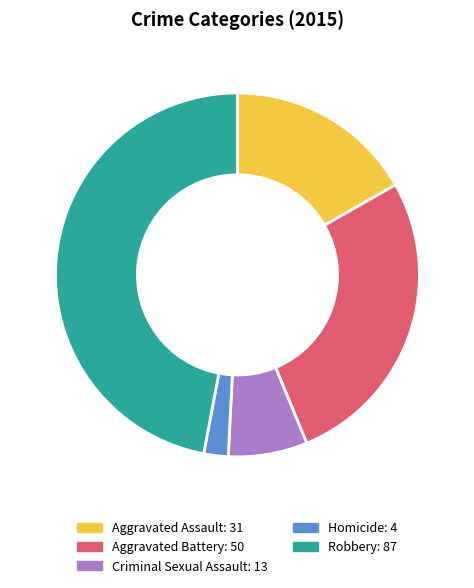

Count the number of slices in the pie.

5